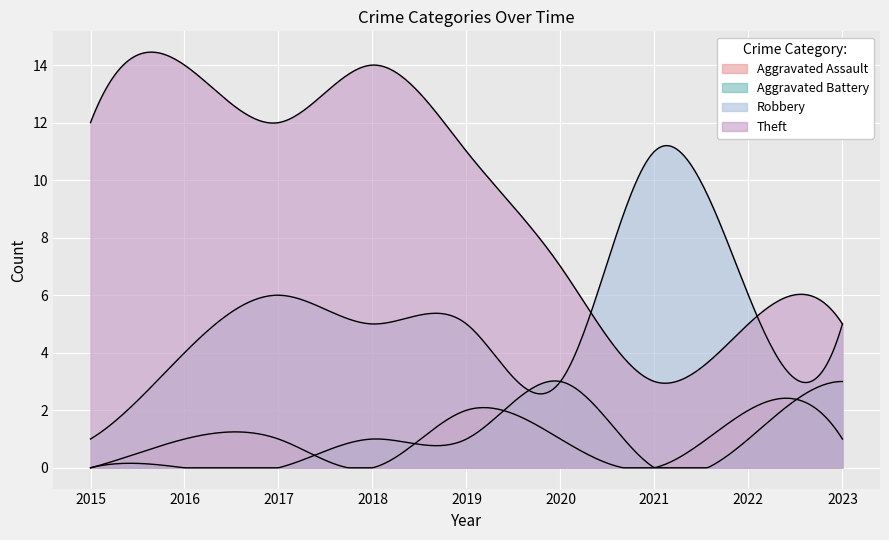

True or false: Theft and Aggravated Assault cross at least once.

False